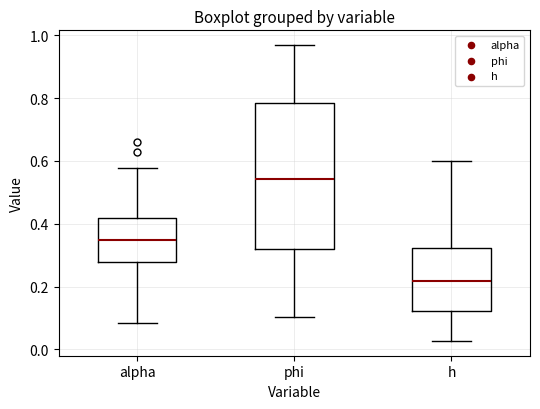

Reading left to right, read every box against the y-axis: the position of its median line, the range the box covers, and the ends of its whiskers. The values are not printed on the chart, so give them approximately, as read against the axis.

alpha: median 0.34, box 0.28 to 0.42, whiskers 0.08 to 0.58
phi: median 0.54, box 0.32 to 0.78, whiskers 0.10 to 0.96
h: median 0.22, box 0.12 to 0.32, whiskers 0.02 to 0.60